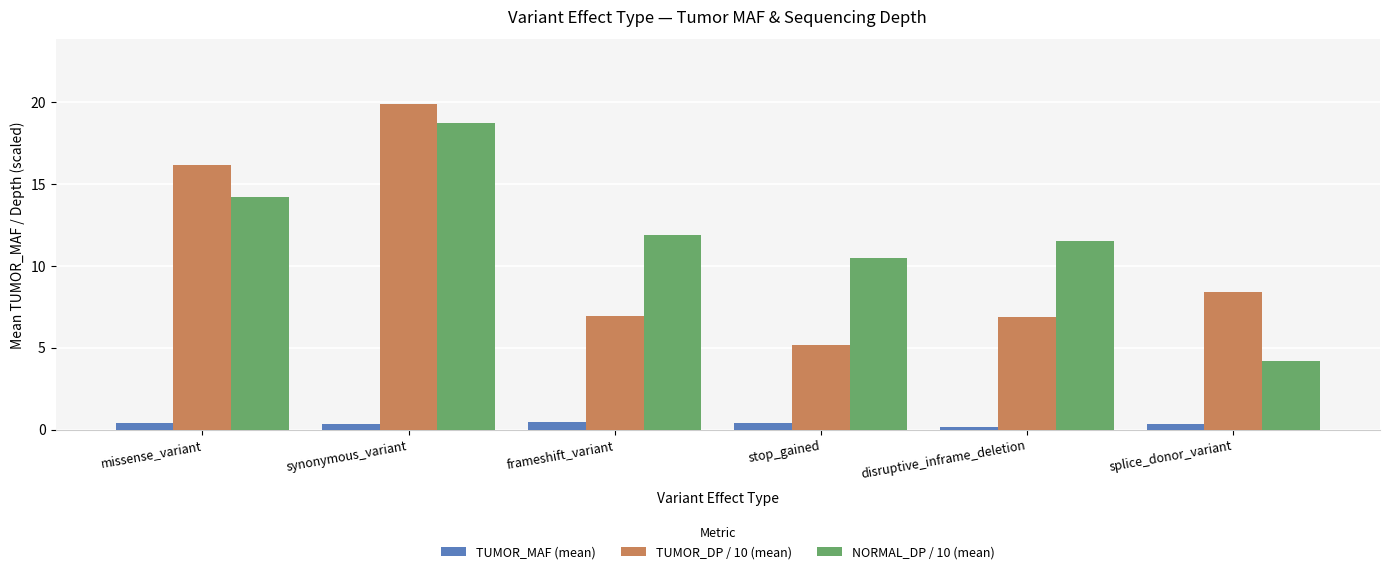

List the series in order of their peak value, lowest first.

TUMOR_MAF (mean), NORMAL_DP / 10 (mean), TUMOR_DP / 10 (mean)